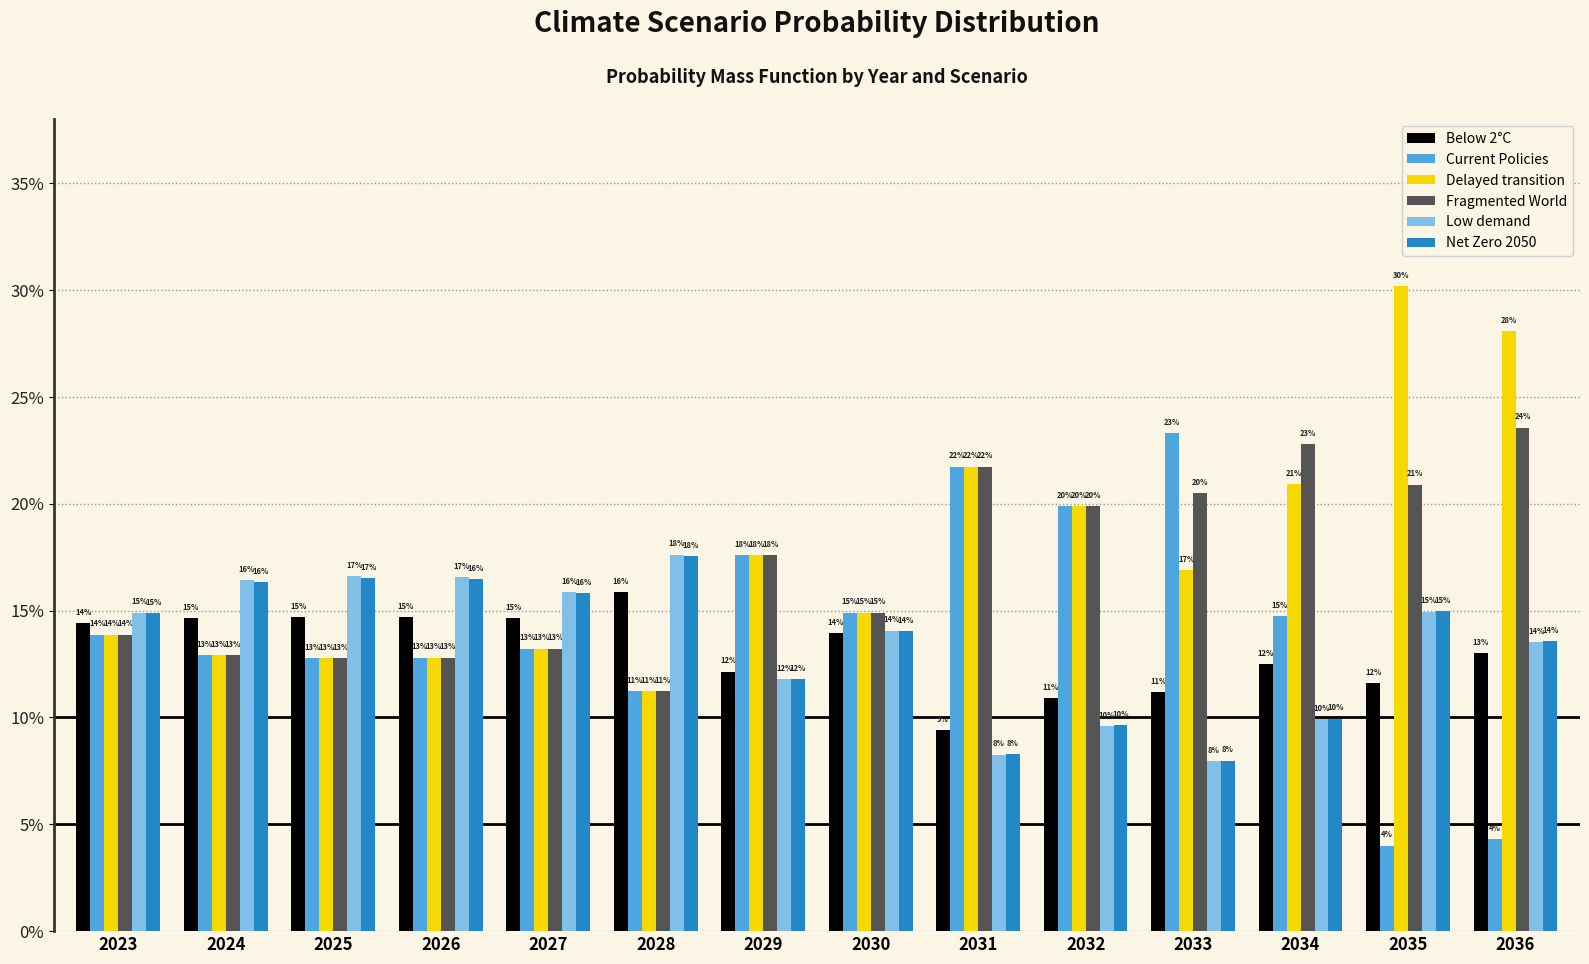

Reading right to left, what are all the values shown in this chart?

Below 2°C: 0.1	0.1	0.1	0.1	0.1	0.1	0.1	0.1	0.2	0.1	0.1	0.1	0.1	0.1
Current Policies: 0.0	0.0	0.1	0.2	0.2	0.2	0.1	0.2	0.1	0.1	0.1	0.1	0.1	0.1
Delayed transition: 0.3	0.3	0.2	0.2	0.2	0.2	0.1	0.2	0.1	0.1	0.1	0.1	0.1	0.1
Fragmented World: 0.2	0.2	0.2	0.2	0.2	0.2	0.1	0.2	0.1	0.1	0.1	0.1	0.1	0.1
Low demand: 0.1	0.1	0.1	0.1	0.1	0.1	0.1	0.1	0.2	0.2	0.2	0.2	0.2	0.1
Net Zero 2050: 0.1	0.1	0.1	0.1	0.1	0.1	0.1	0.1	0.2	0.2	0.2	0.2	0.2	0.1